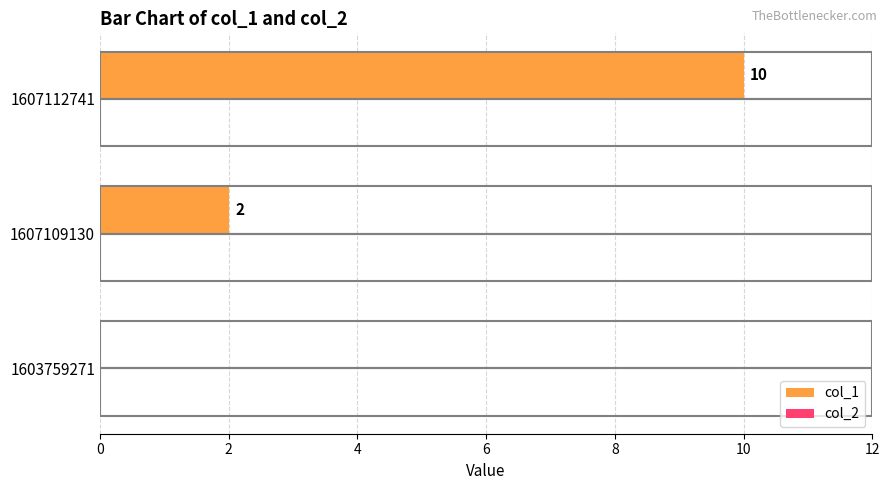

The chart shows a value of -7 at 1603759271. True or false?

False